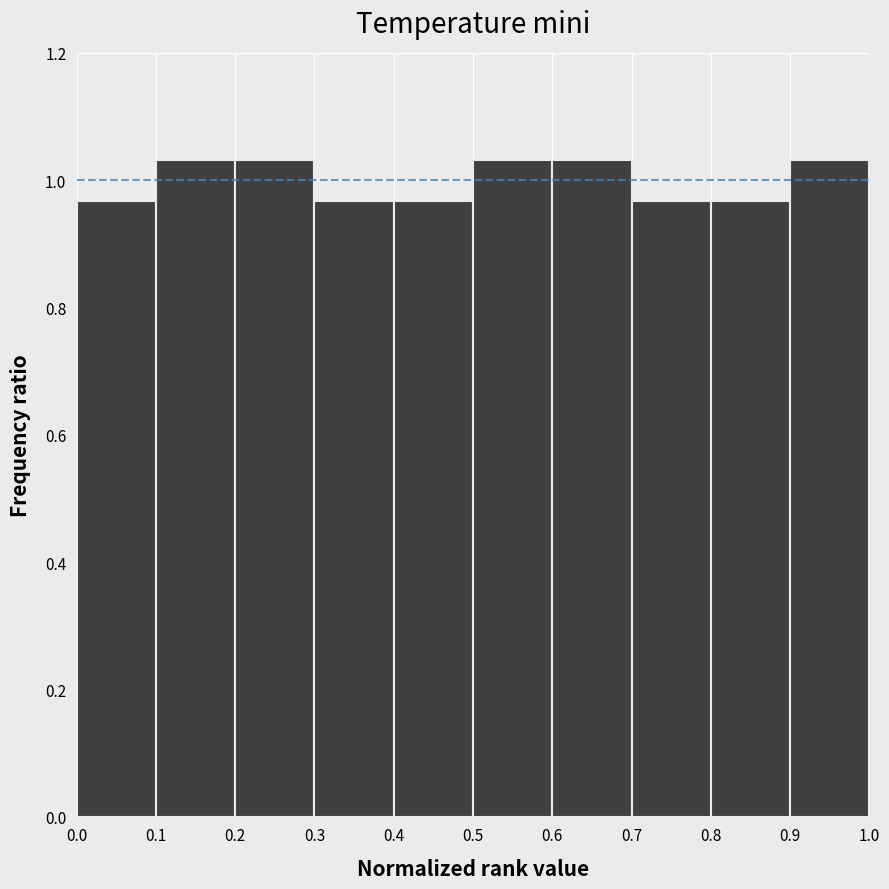

What is the height of the bar covering 0.7 to 0.8 on the x-axis? The values are not printed on the chart, so give them approximately, as read against the axis.

0.96